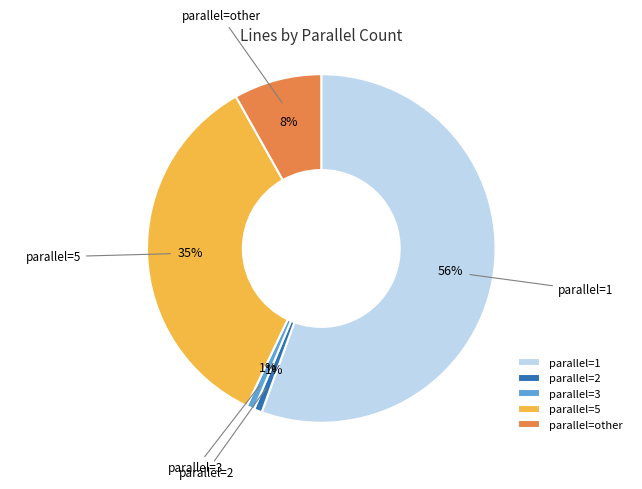

Is there a majority slice in this chart?

Yes